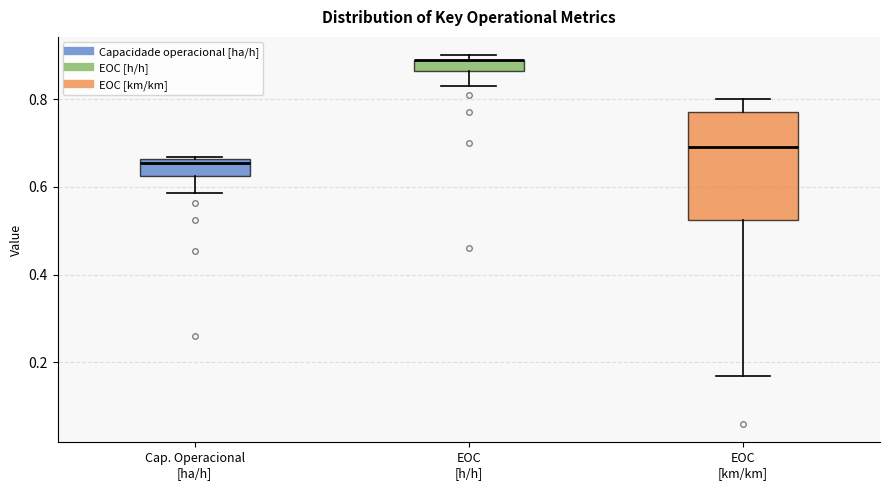

Comparing the boxes themselves (not the whiskers), which one is the tallest?

EOC [km/km]